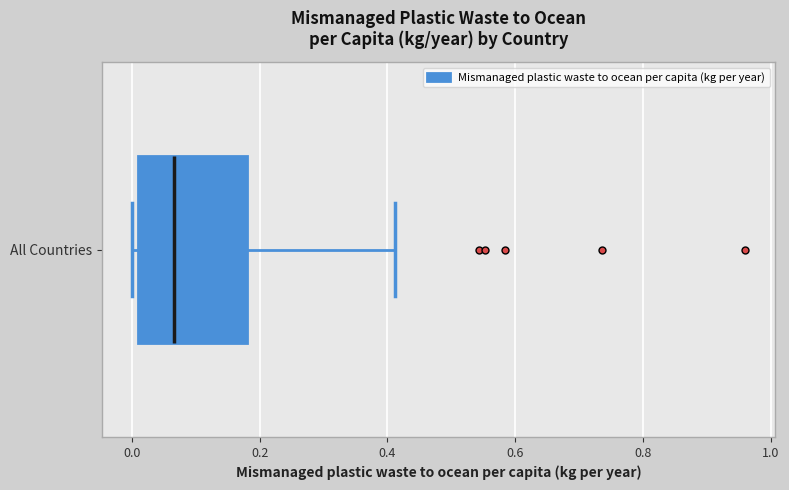

Read this box plot against the x-axis: the position of the median line, the range covered by the box, and the ends of both whiskers. The values are not printed on the chart, so give them approximately, as read against the axis.

median 0.06, box 0.00 to 0.18, whiskers 0.00 (just left of the box's left edge) to 0.42